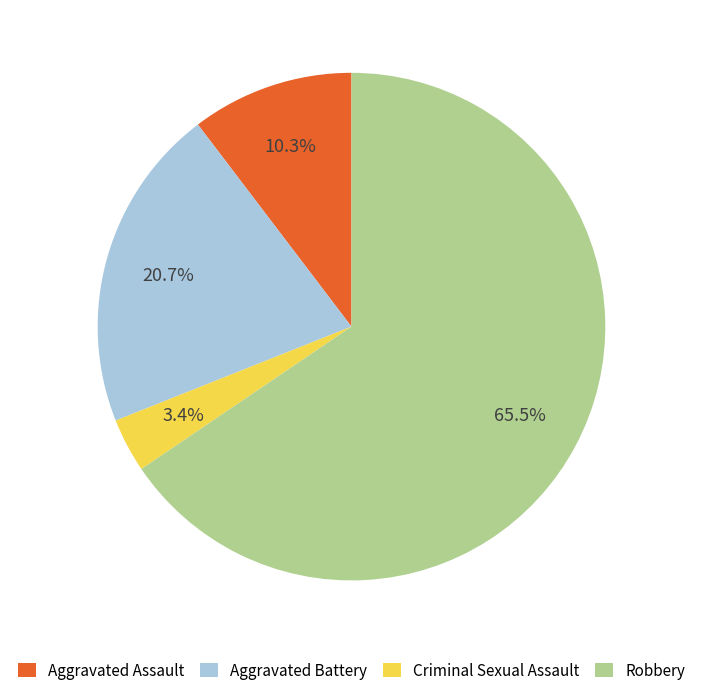

To the nearest percent, what portion does Aggravated Assault represent?

10%